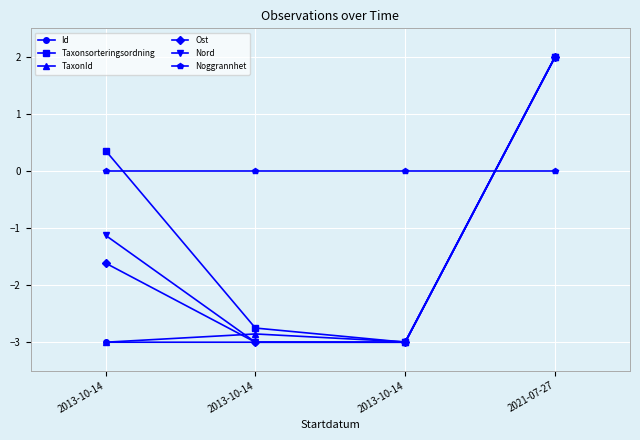

At how many categories does at least one series exceed 0?

2